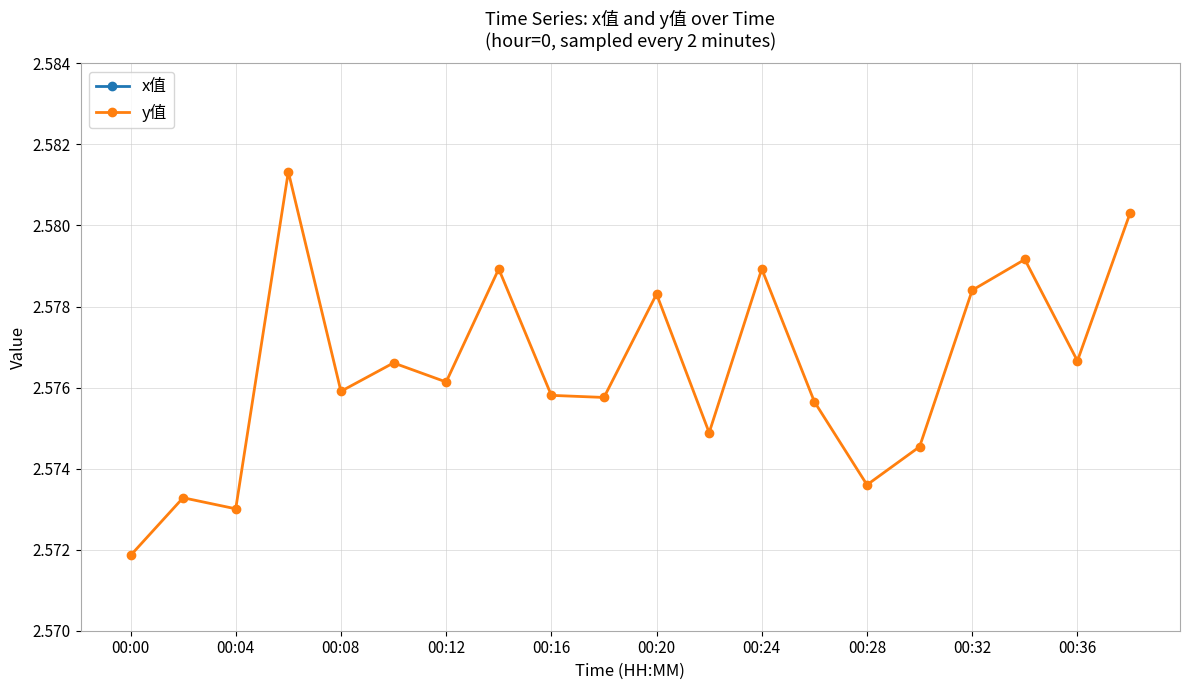

Which category has the lowest value in the y值 series?

00:00